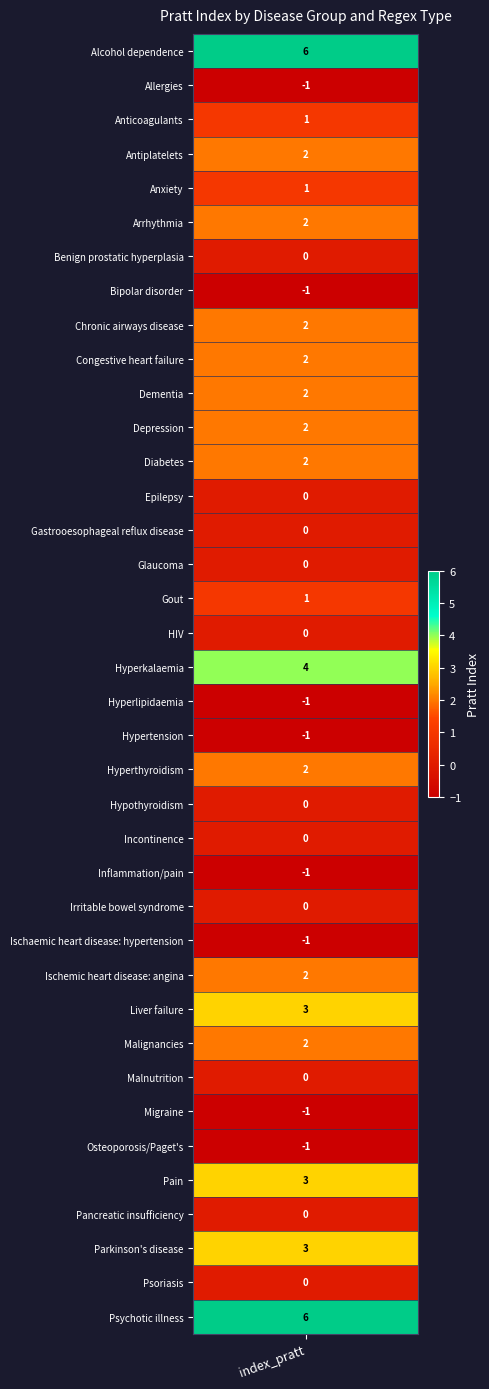

At Antiplatelets, list the series in order from smallest to largest.

Allergies, Bipolar disorder, Hyperlipidaemia, Hypertension, Inflammation/pain, Ischaemic heart disease: hypertension, Migraine, Osteoporosis/Paget's, Benign prostatic hyperplasia, Epilepsy, Gastrooesophageal reflux disease, Glaucoma, HIV, Hypothyroidism, Incontinence, Irritable bowel syndrome, Malnutrition, Pancreatic insufficiency, Psoriasis, Anticoagulants, Anxiety, Gout, Antiplatelets, Arrhythmia, Chronic airways disease, Congestive heart failure, Dementia, Depression, Diabetes, Hyperthyroidism, Ischemic heart disease: angina, Malignancies, Liver failure, Pain, Parkinson's disease, Hyperkalaemia, Alcohol dependence, Psychotic illness